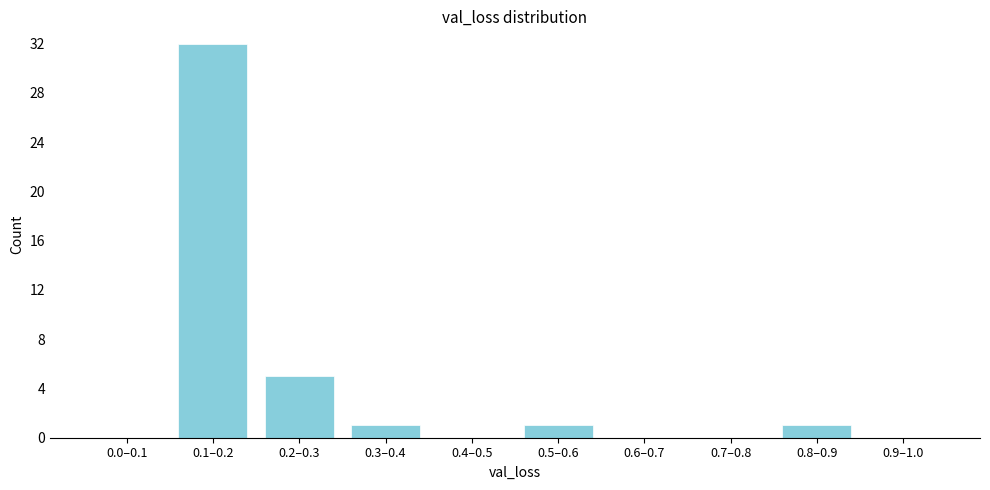

Reading left to right, what are all the values shown in this chart?

0.0–0.1=0	0.1–0.2=32	0.2–0.3=5	0.3–0.4=1	0.4–0.5=0	0.5–0.6=1	0.6–0.7=0	0.7–0.8=0	0.8–0.9=1	0.9–1.0=0